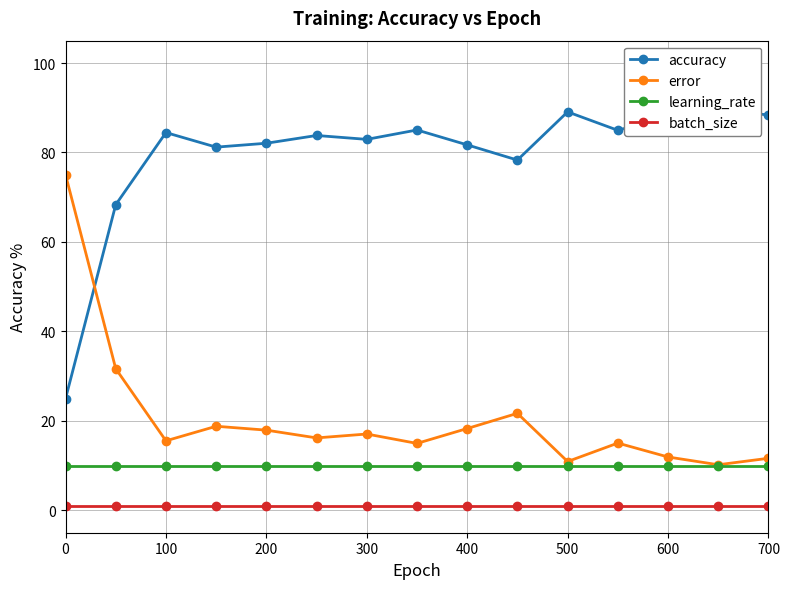

The batch_size series shows 1.0 at 400. True or false?

True